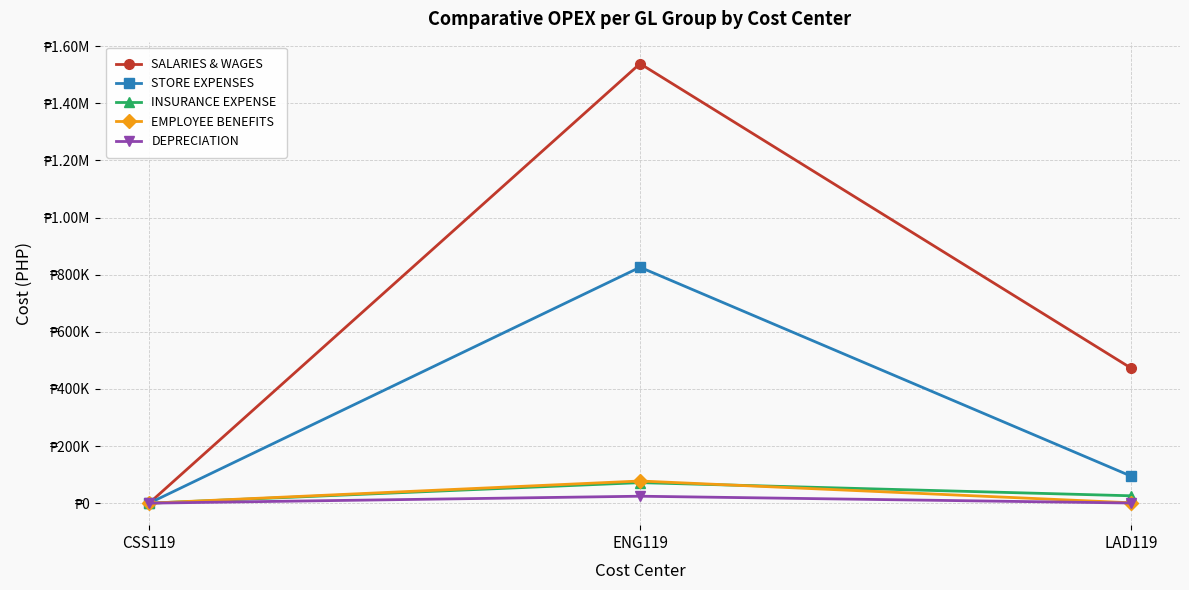

Does the chart have visible grid lines?

Yes